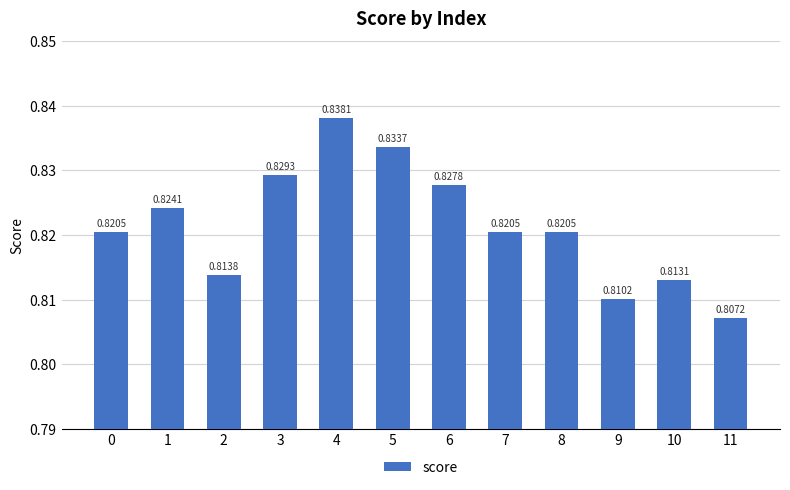

Which has a higher value, 3 or 1?

3